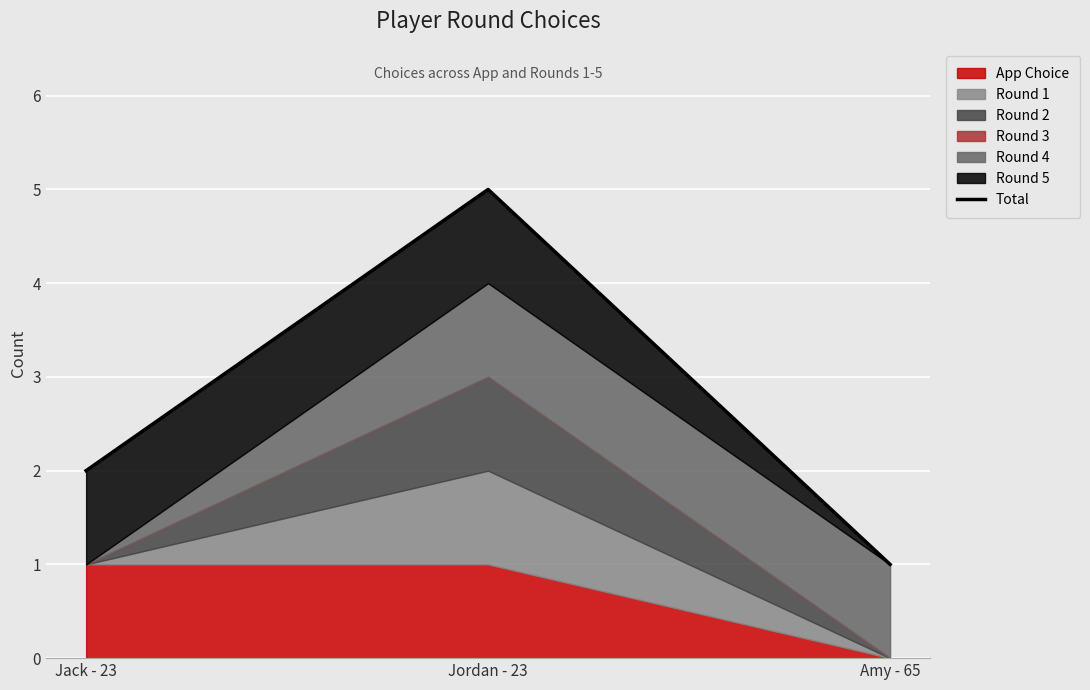

Does the chart display data point markers on the line(s)?

No